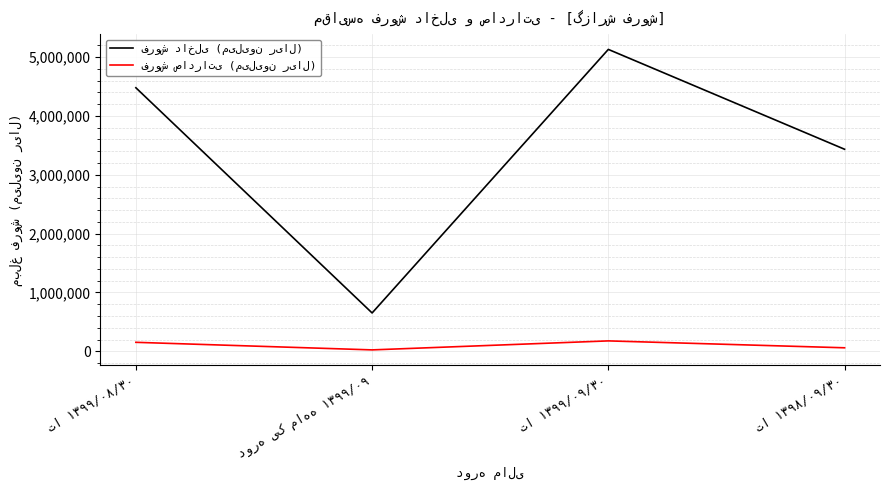

At how many categories does at least one series exceed 4392130?

2